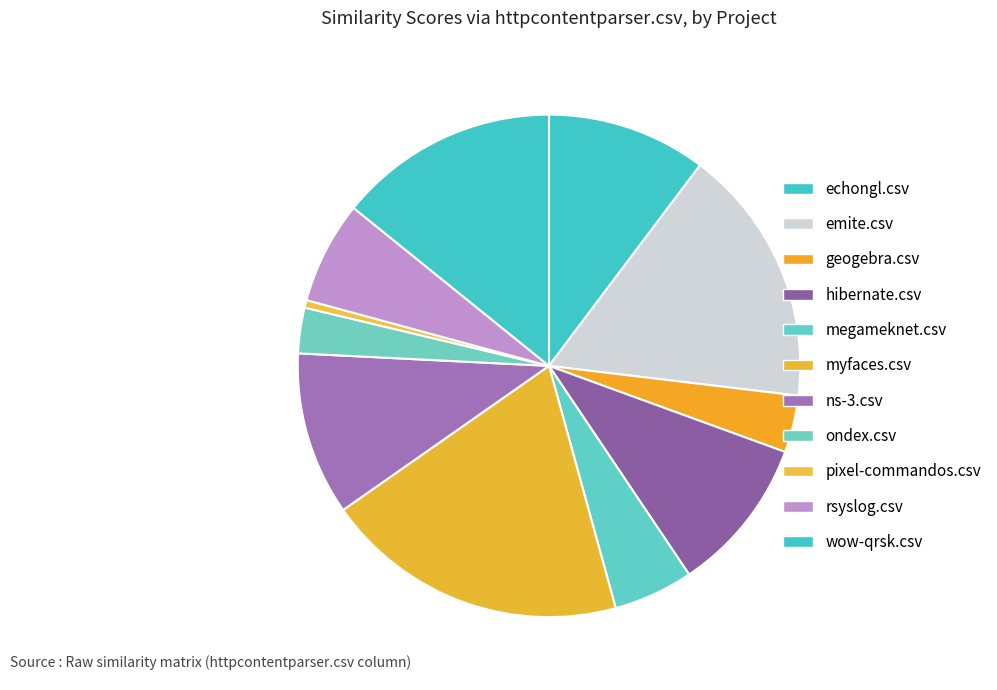

Which has a higher value, hibernate.csv or emite.csv?

emite.csv